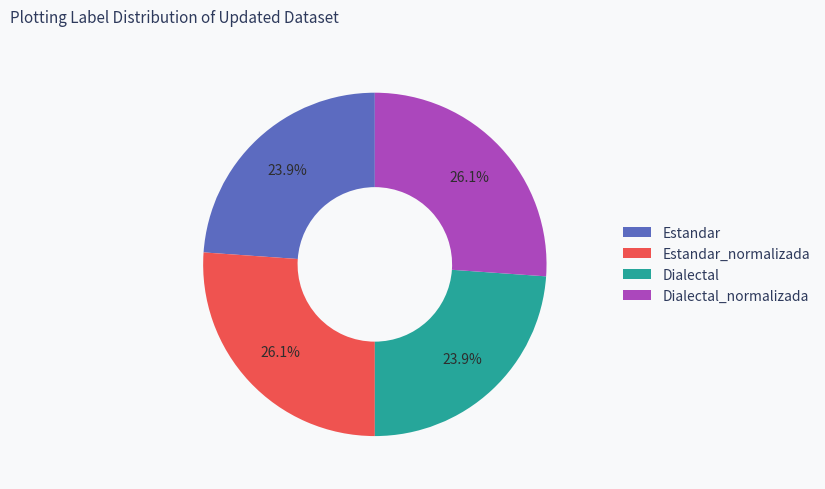

What percentage is NOT represented by Dialectal?

76.1%